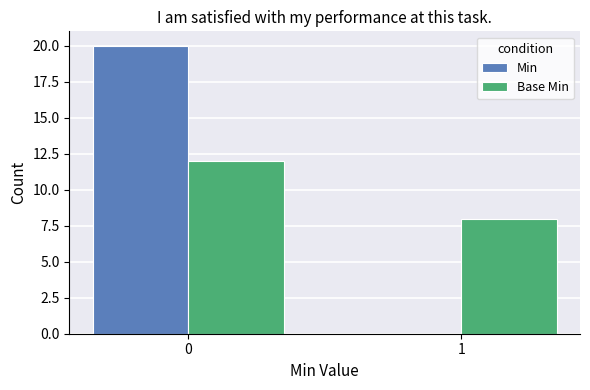

What is the difference between the Base Min values at 1 and 0?

4